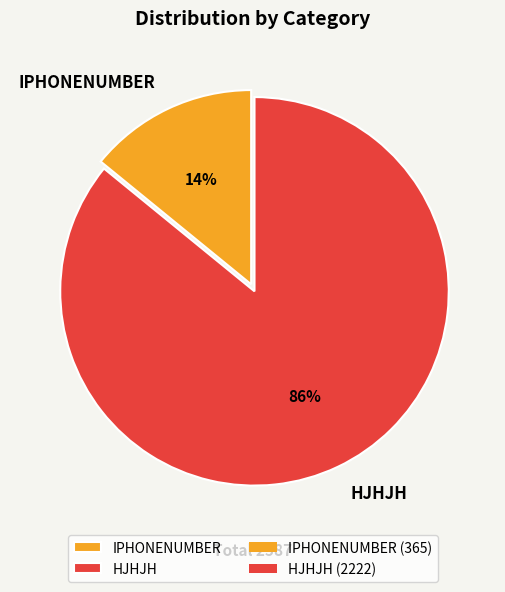

Which category accounts for the majority?

HJHJH